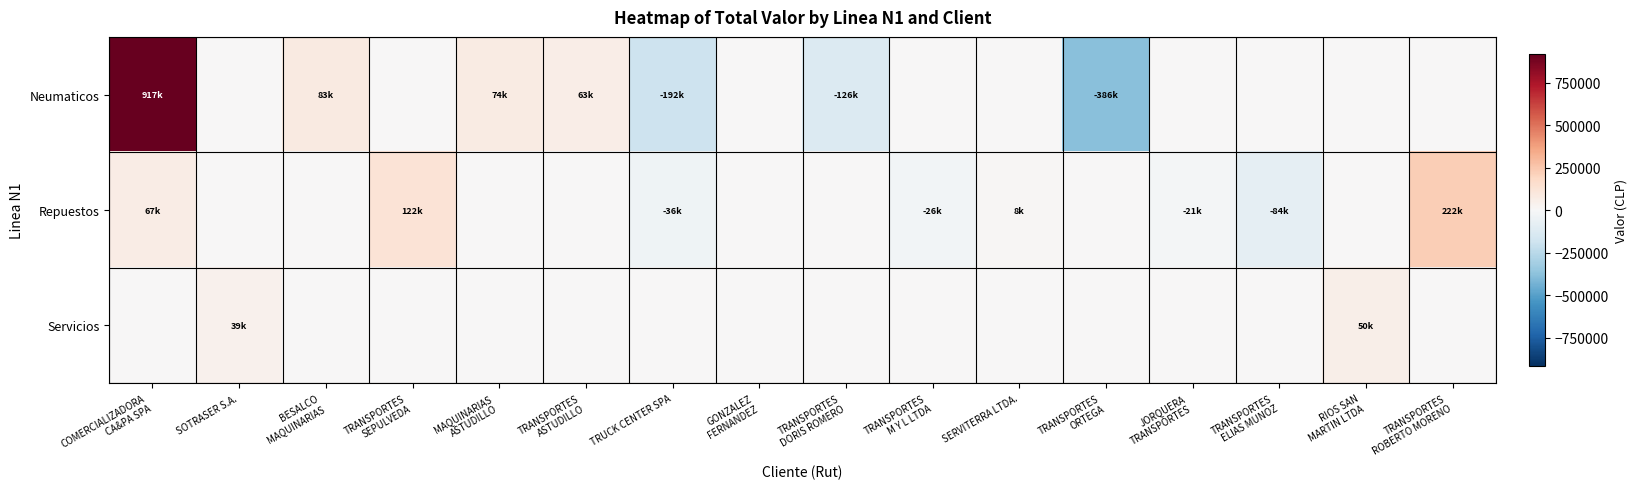

Which label corresponds to the largest value in the chart?

COMERCIALIZADORA
CA&PA SPA